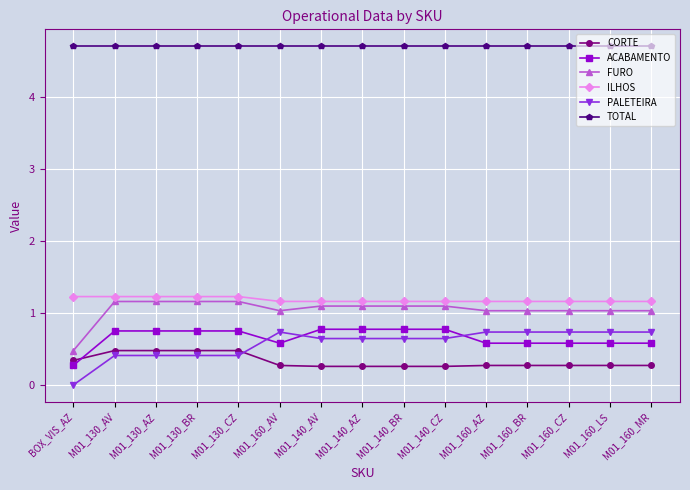

Reading right to left, extract all data points from this chart.

CORTE: M01_160_MR=0.3	M01_160_LS=0.3	M01_160_CZ=0.3	M01_160_BR=0.3	M01_160_AZ=0.3	M01_140_CZ=0.3	M01_140_BR=0.3	M01_140_AZ=0.3	M01_140_AV=0.3	M01_160_AV=0.3	M01_130_CZ=0.5	M01_130_BR=0.5	M01_130_AZ=0.5	M01_130_AV=0.5	BOX_VIS_AZ=0.3
ACABAMENTO: M01_160_MR=0.6	M01_160_LS=0.6	M01_160_CZ=0.6	M01_160_BR=0.6	M01_160_AZ=0.6	M01_140_CZ=0.8	M01_140_BR=0.8	M01_140_AZ=0.8	M01_140_AV=0.8	M01_160_AV=0.6	M01_130_CZ=0.7	M01_130_BR=0.7	M01_130_AZ=0.7	M01_130_AV=0.7	BOX_VIS_AZ=0.3
FURO: M01_160_MR=1.0	M01_160_LS=1.0	M01_160_CZ=1.0	M01_160_BR=1.0	M01_160_AZ=1.0	M01_140_CZ=1.1	M01_140_BR=1.1	M01_140_AZ=1.1	M01_140_AV=1.1	M01_160_AV=1.0	M01_130_CZ=1.2	M01_130_BR=1.2	M01_130_AZ=1.2	M01_130_AV=1.2	BOX_VIS_AZ=0.5
ILHOS: M01_160_MR=1.2	M01_160_LS=1.2	M01_160_CZ=1.2	M01_160_BR=1.2	M01_160_AZ=1.2	M01_140_CZ=1.2	M01_140_BR=1.2	M01_140_AZ=1.2	M01_140_AV=1.2	M01_160_AV=1.2	M01_130_CZ=1.2	M01_130_BR=1.2	M01_130_AZ=1.2	M01_130_AV=1.2	BOX_VIS_AZ=1.2
PALETEIRA: M01_160_MR=0.7	M01_160_LS=0.7	M01_160_CZ=0.7	M01_160_BR=0.7	M01_160_AZ=0.7	M01_140_CZ=0.6	M01_140_BR=0.6	M01_140_AZ=0.6	M01_140_AV=0.6	M01_160_AV=0.7	M01_130_CZ=0.4	M01_130_BR=0.4	M01_130_AZ=0.4	M01_130_AV=0.4	BOX_VIS_AZ=0.0
TOTAL: M01_160_MR=4.7	M01_160_LS=4.7	M01_160_CZ=4.7	M01_160_BR=4.7	M01_160_AZ=4.7	M01_140_CZ=4.7	M01_140_BR=4.7	M01_140_AZ=4.7	M01_140_AV=4.7	M01_160_AV=4.7	M01_130_CZ=4.7	M01_130_BR=4.7	M01_130_AZ=4.7	M01_130_AV=4.7	BOX_VIS_AZ=4.7